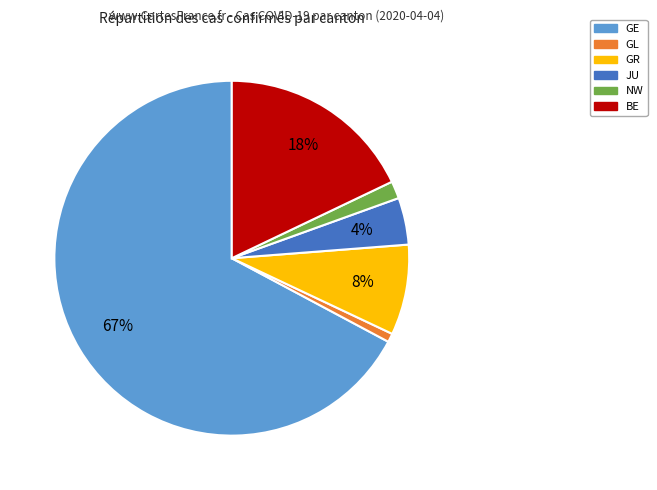

Rank the categories by value from highest to lowest.

GE, BE, GR, JU, NW, GL